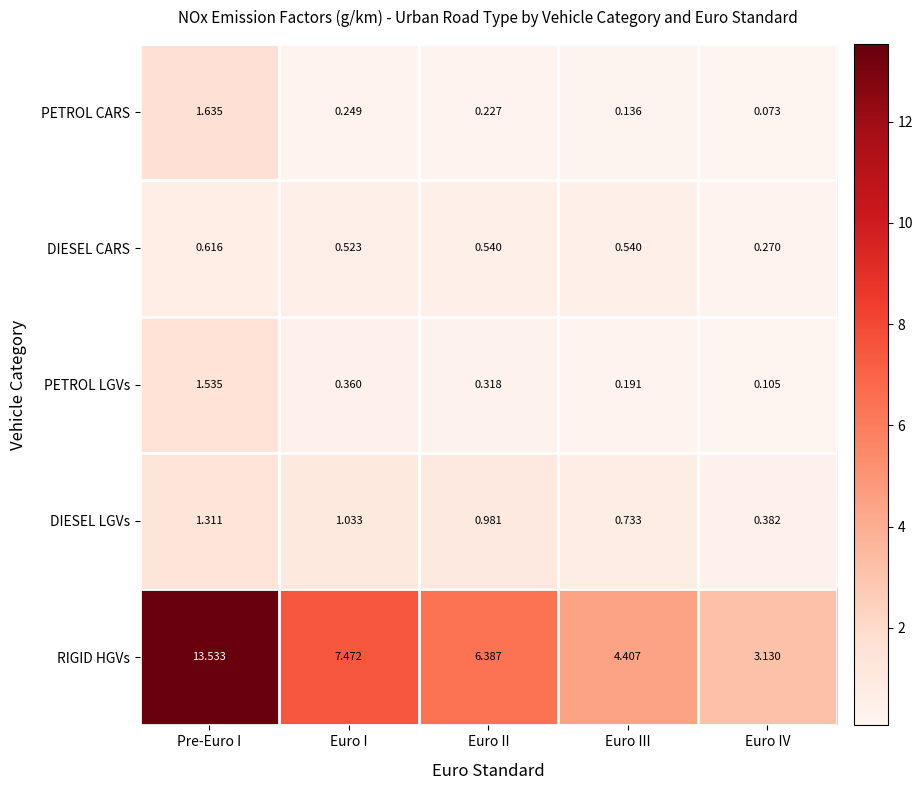

At which category is the sum across all series the highest?

Pre-Euro I